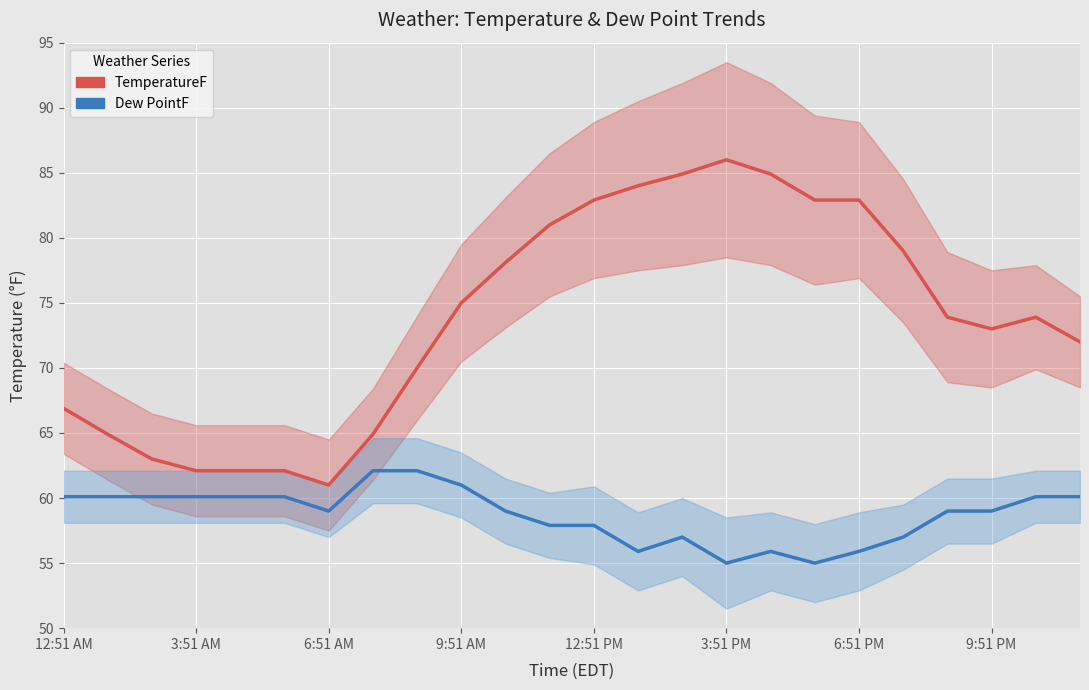

True or false: Dew PointF and TemperatureF cross at least once.

False